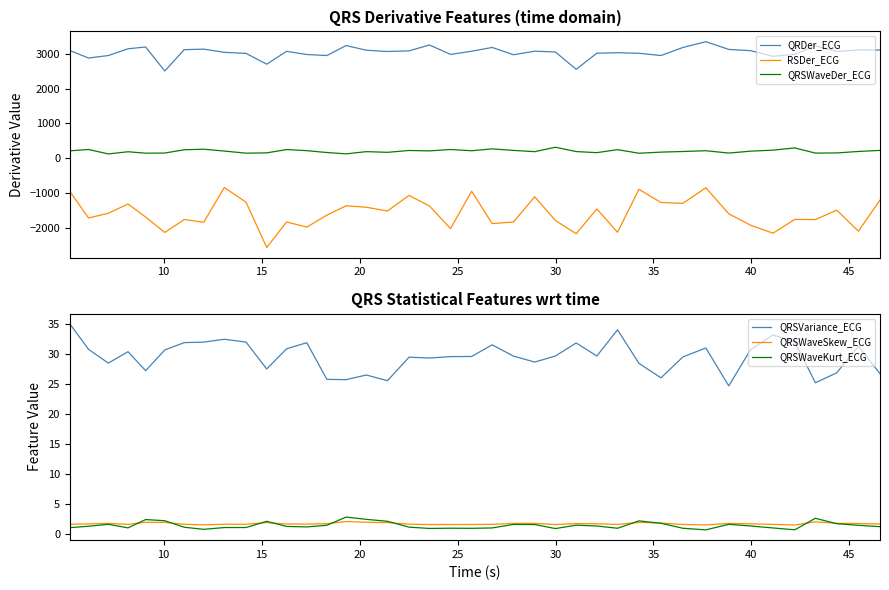

True or false: RSDer_ECG and QRSWaveDer_ECG intersect in this chart.

False